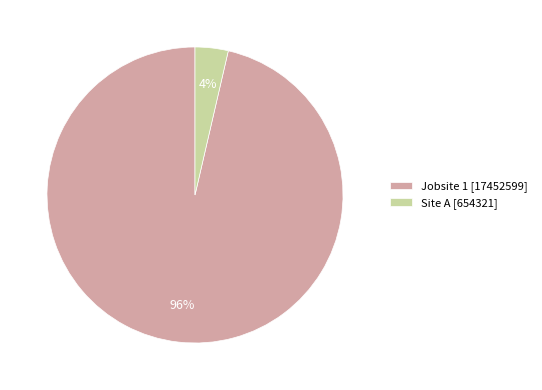

To the nearest percent, what is the average slice percentage?

50%